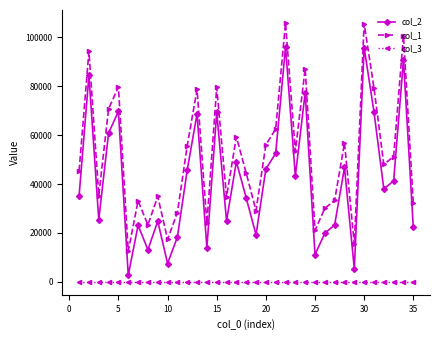

What is the value of the col_3 point at the 20th from the left?

1